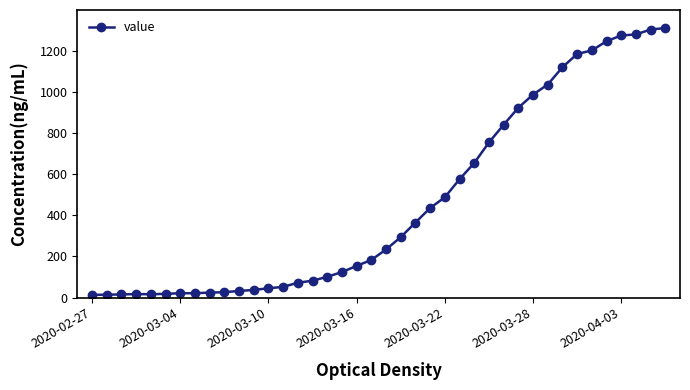

What is the difference between the maximum and second lowest values?

1298